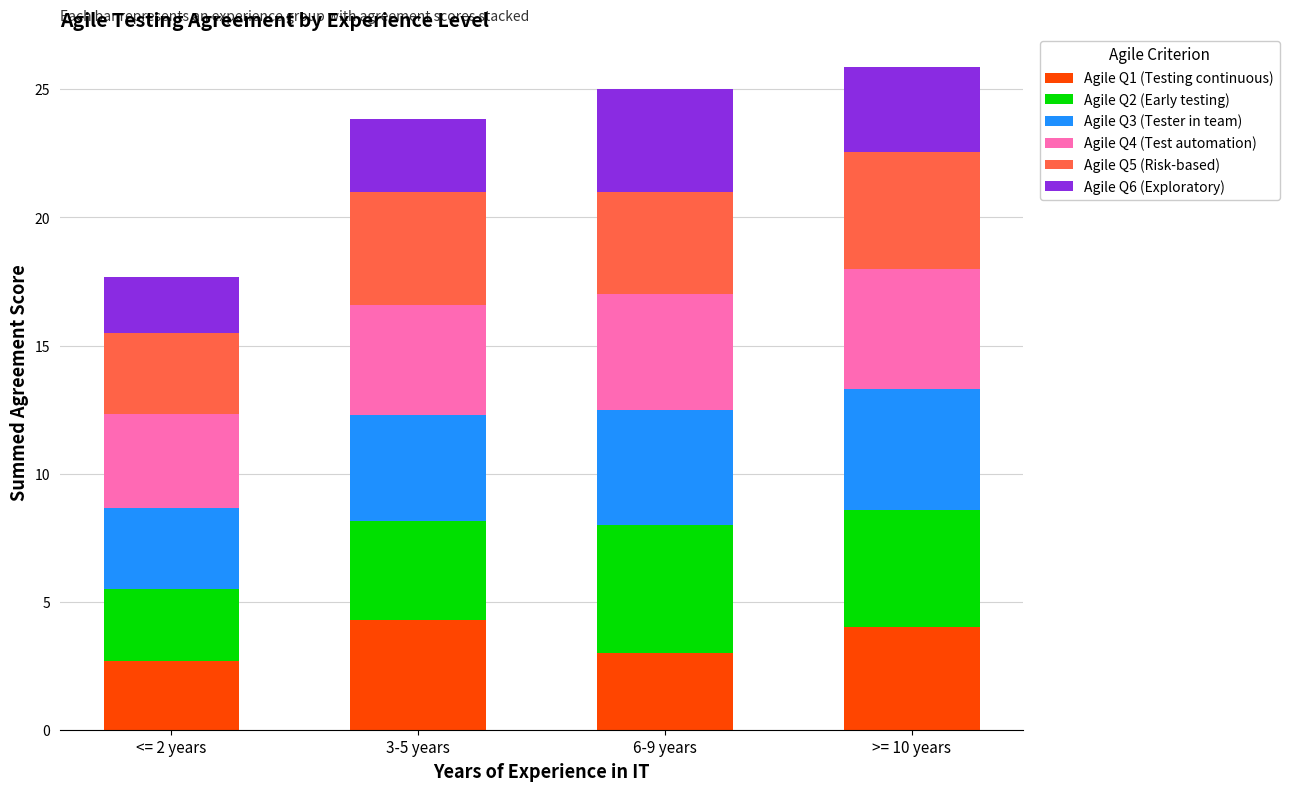

Does the chart contain any negative values?

No